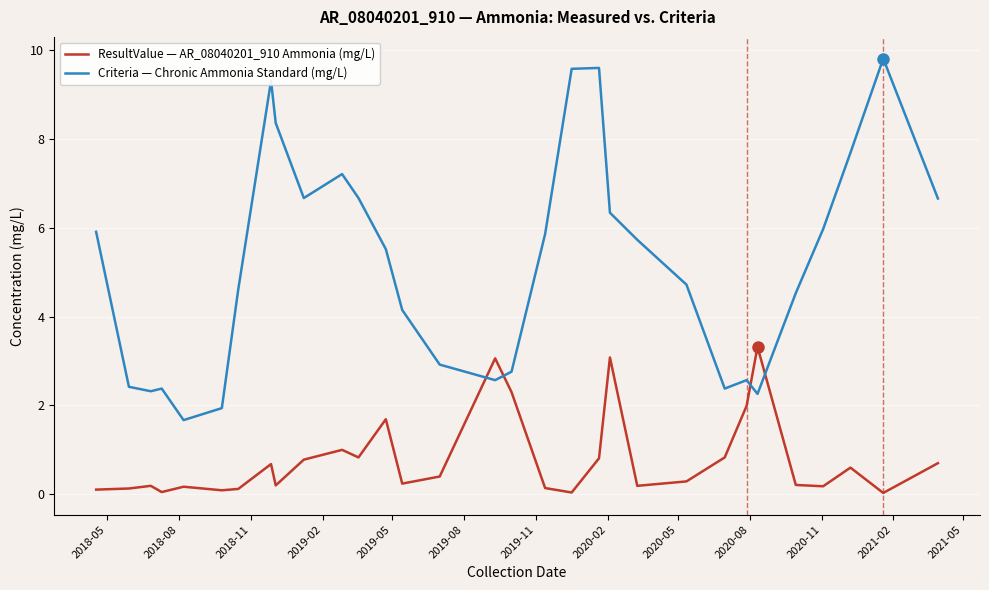

Which series has the largest range (max minus min)?

Criteria — Chronic Ammonia Standard (mg/L)